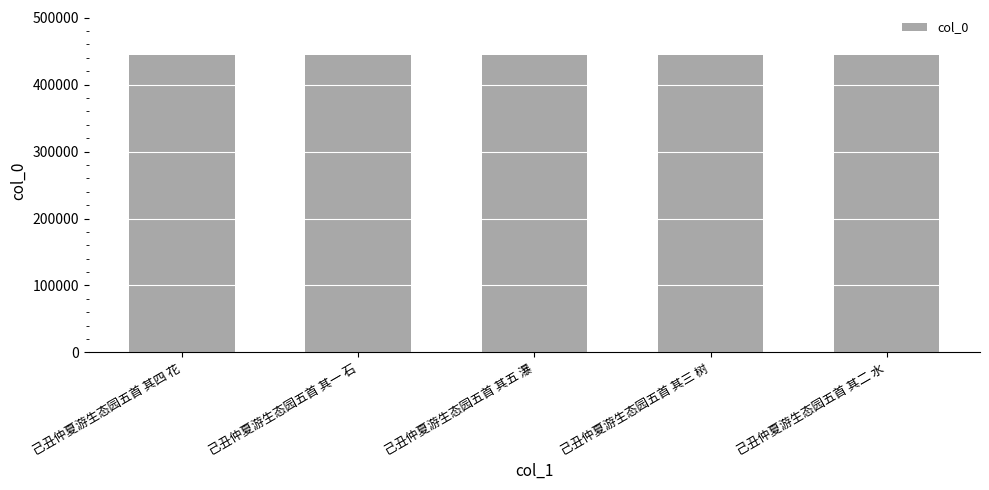

How many series are shown in this chart?

1